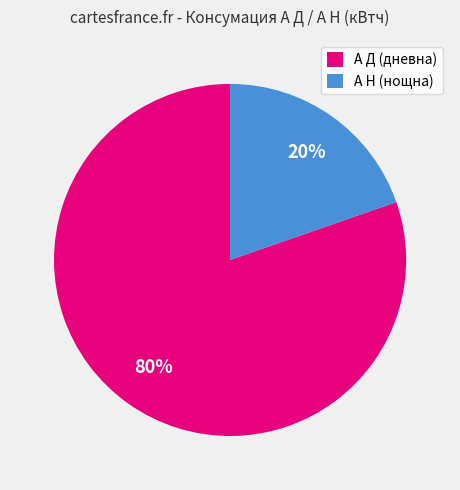

Do А Н (нощна) and А Д (дневна) together represent more than half of the pie?

Yes